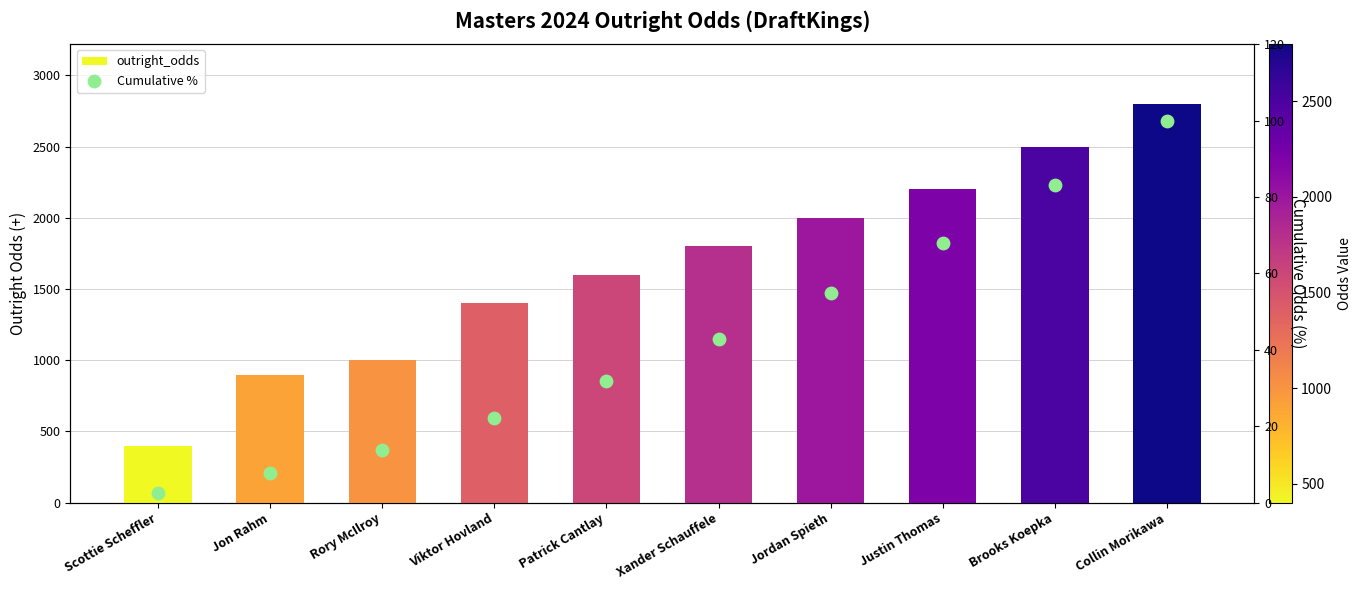

What is the total value across all series at Rory McIlroy?

1013.9